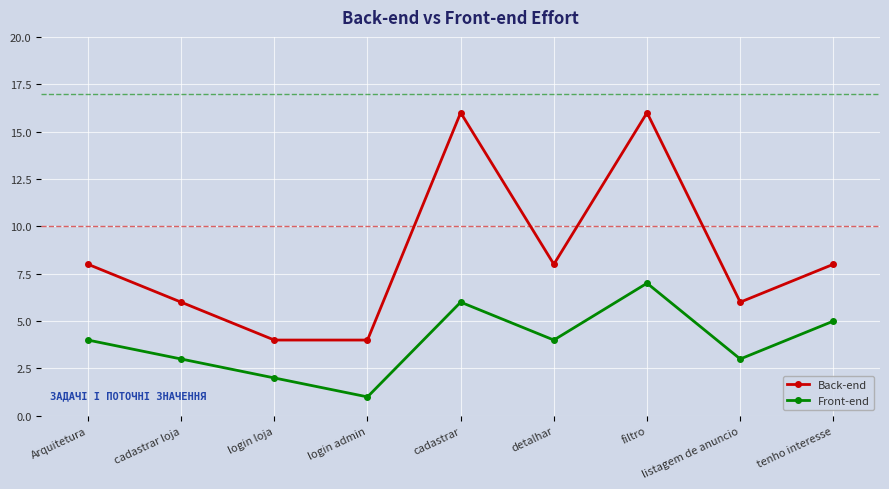

What is the total value across all series at cadastrar loja?

9